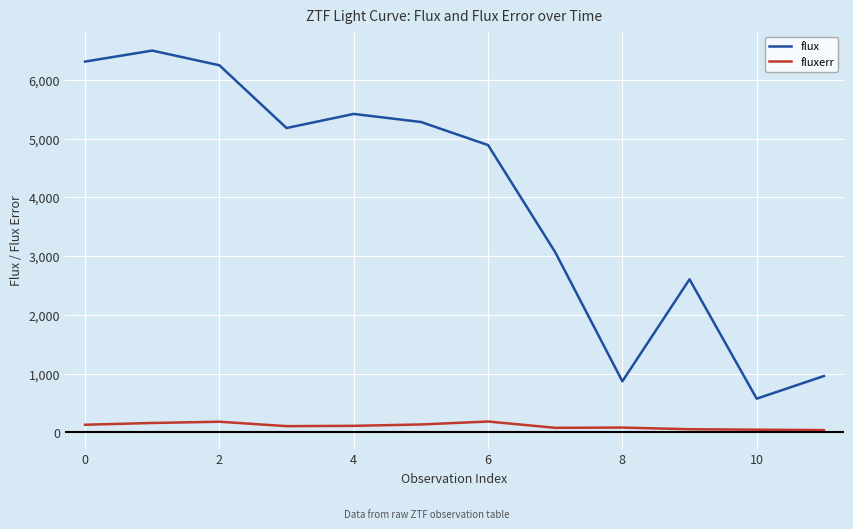

Which series has the widest spread of values?

flux